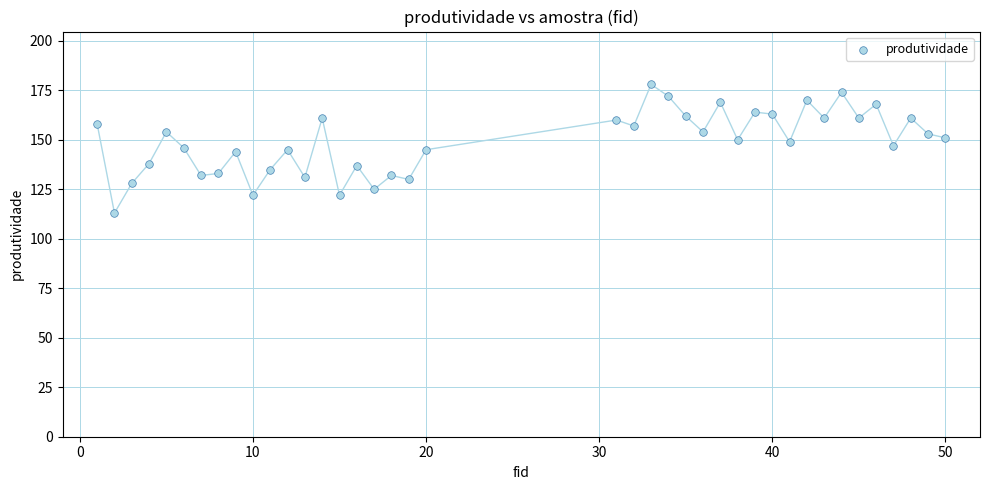

What is the range of Y values (max minus min)?

65